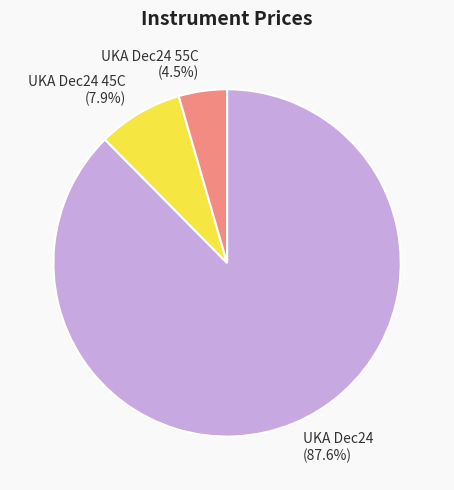

Does any single category account for the majority?

Yes